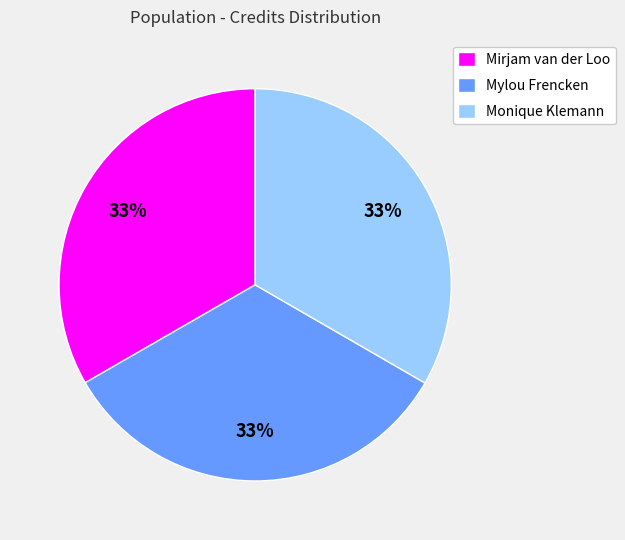

Does any single category account for the majority?

No